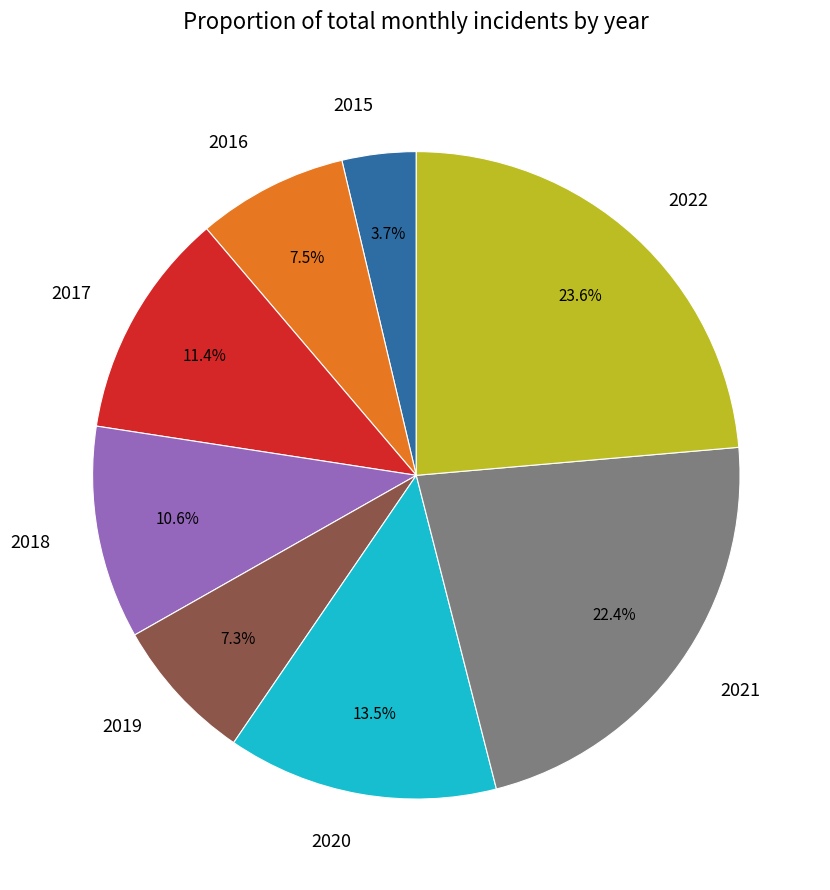

Between 2016 and 2018, which is larger?

2018